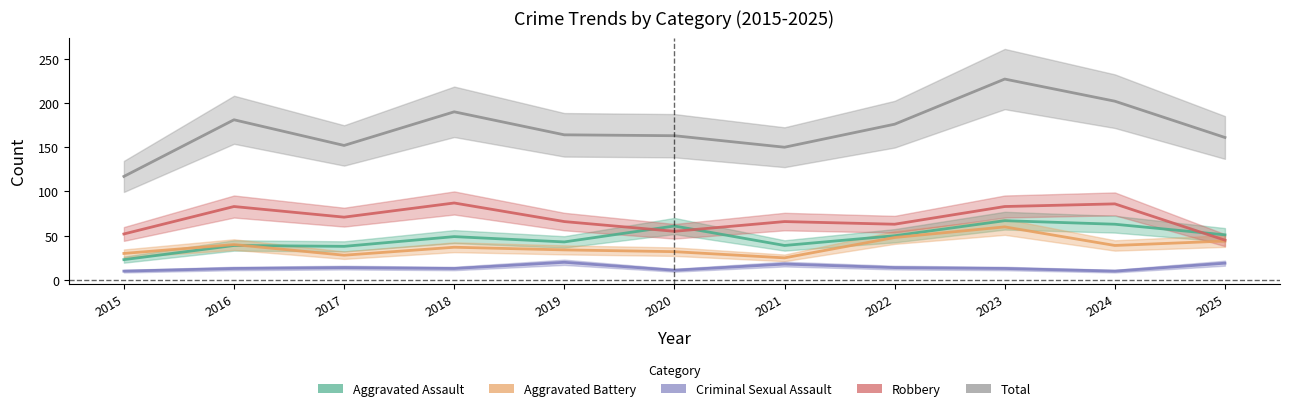

Is the value of Aggravated Battery at 2023 greater than the value of Robbery at 2022?

No